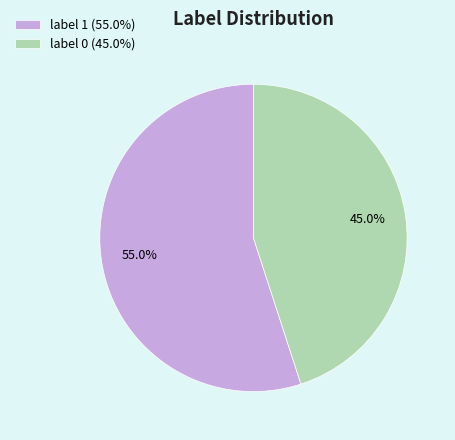

Rank the categories by value from highest to lowest.

label 1, label 0